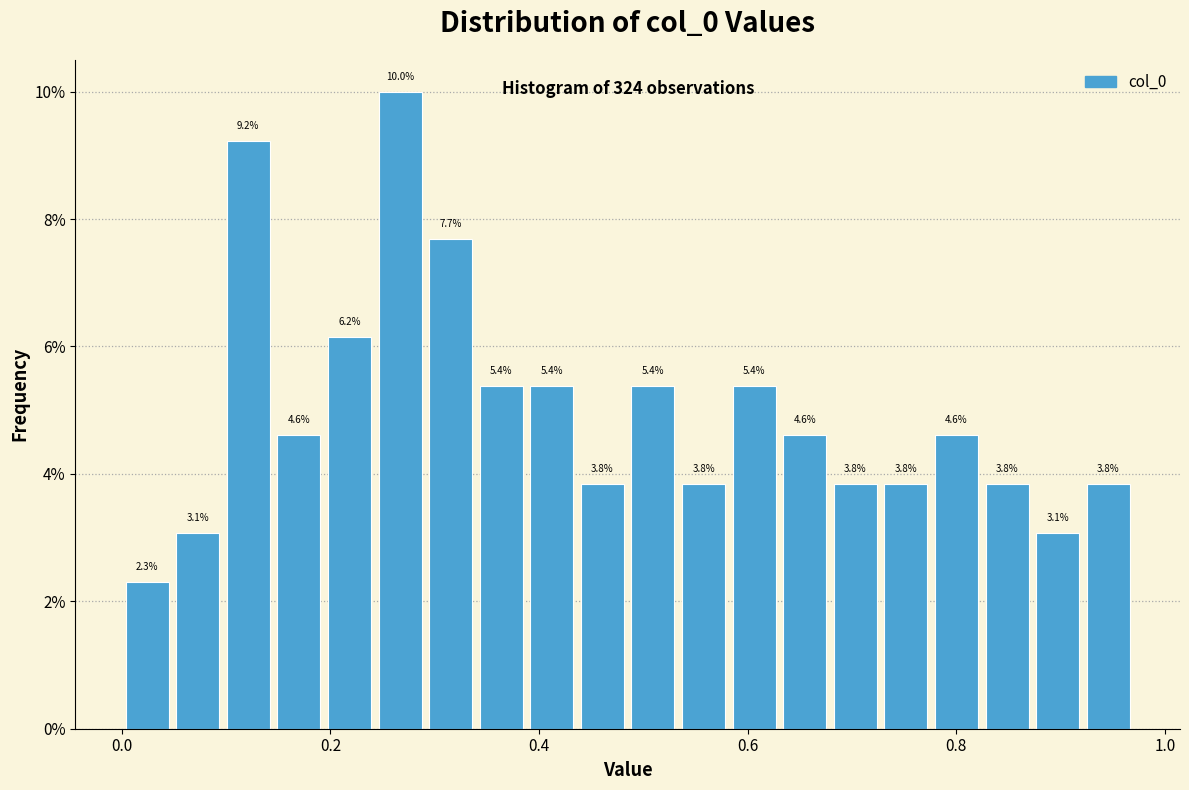

Around what value on the x-axis is the tallest bar? Give the approximate position of its centre, as read against the axis.

0.26